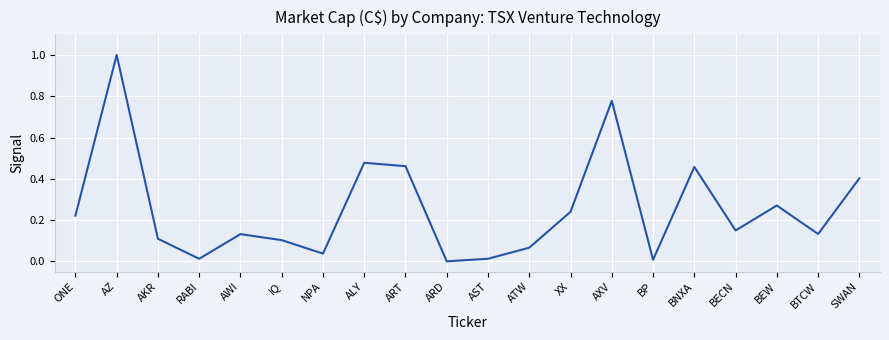

The chart shows a value of 0.1 at ATW. True or false?

True